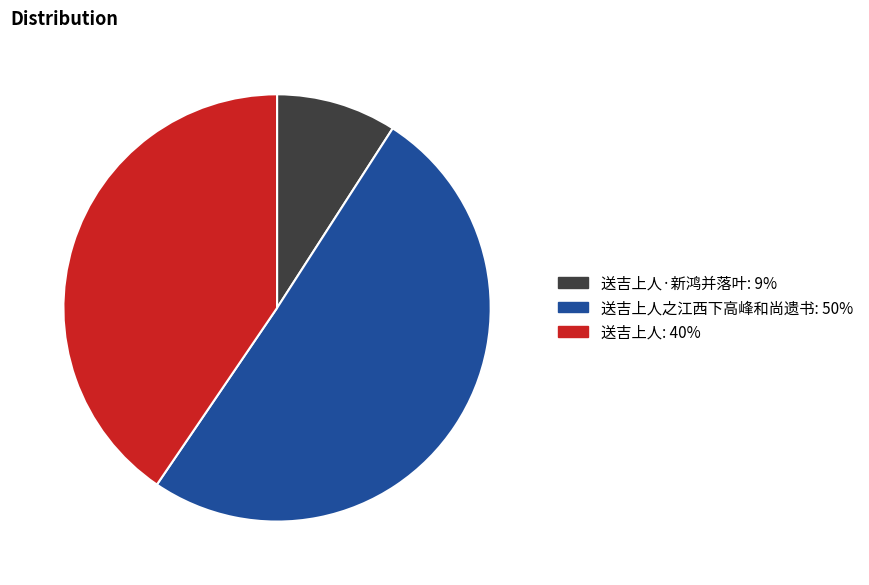

Does any single category account for the majority?

Yes